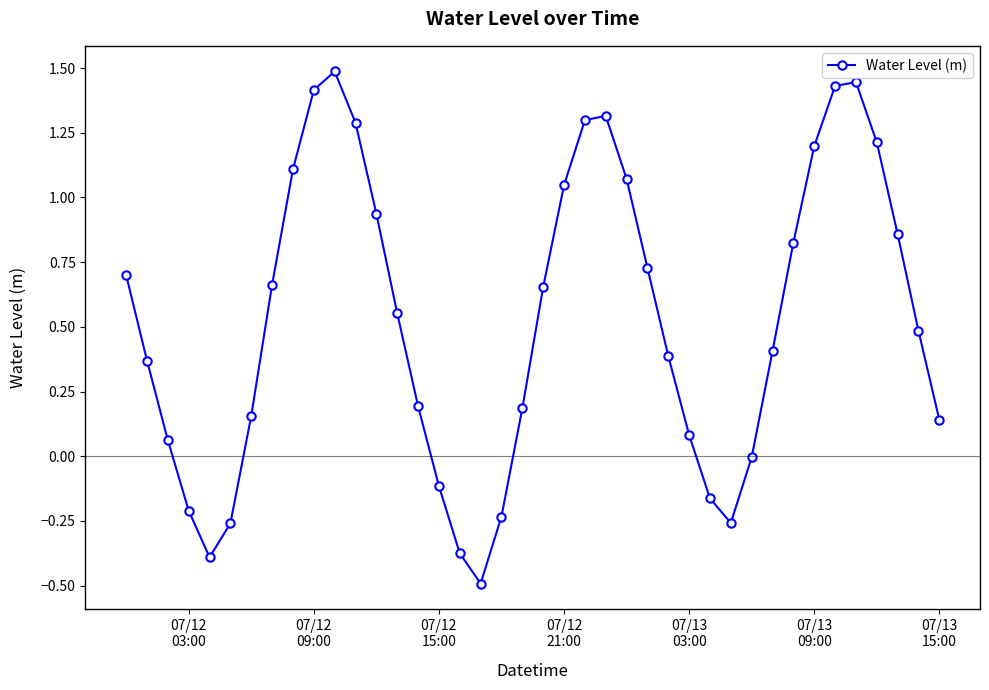

How many categories are shown in the chart?

40